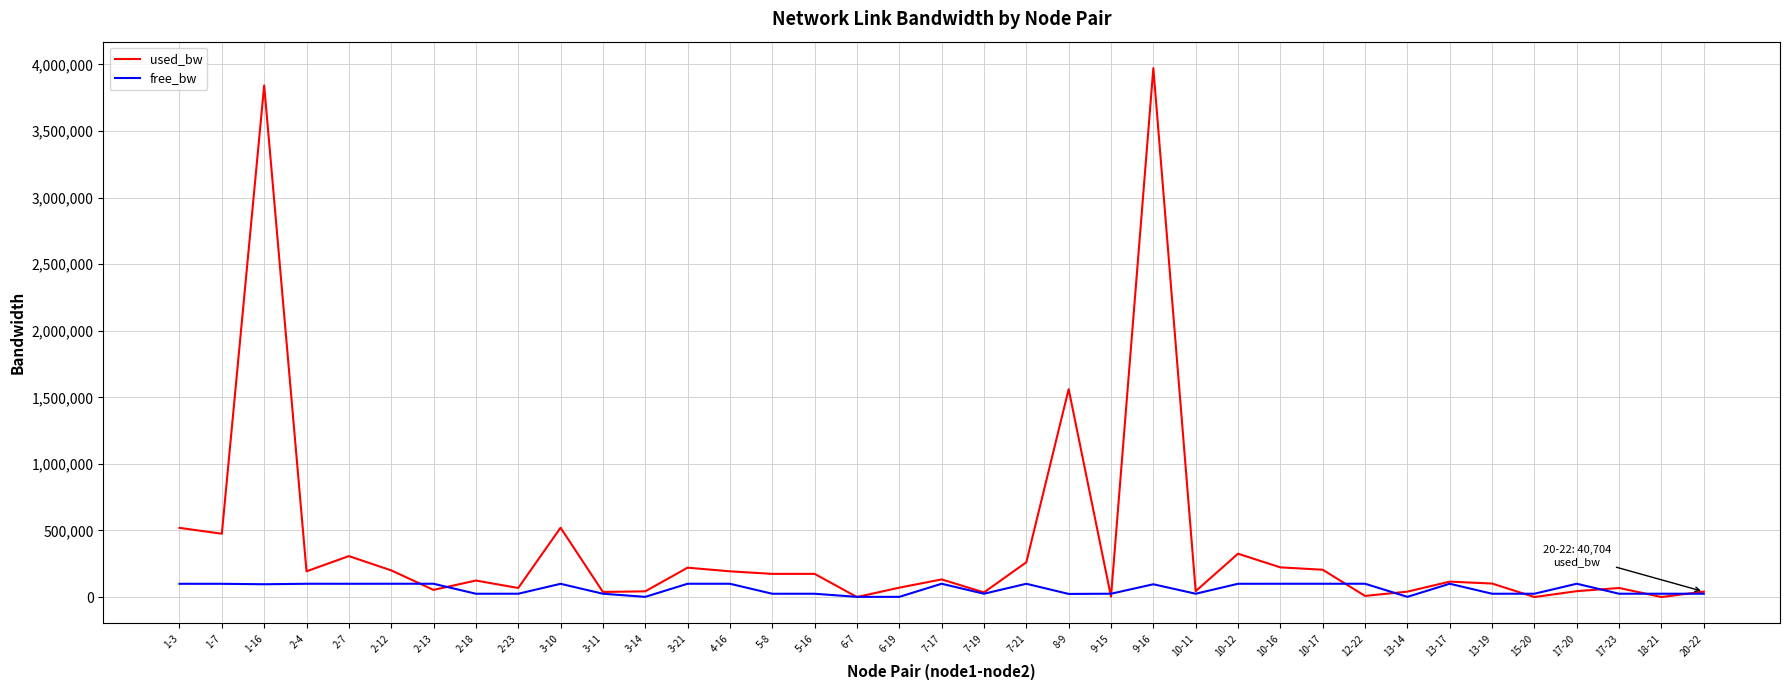

Which category has the highest value across all series?

9-16